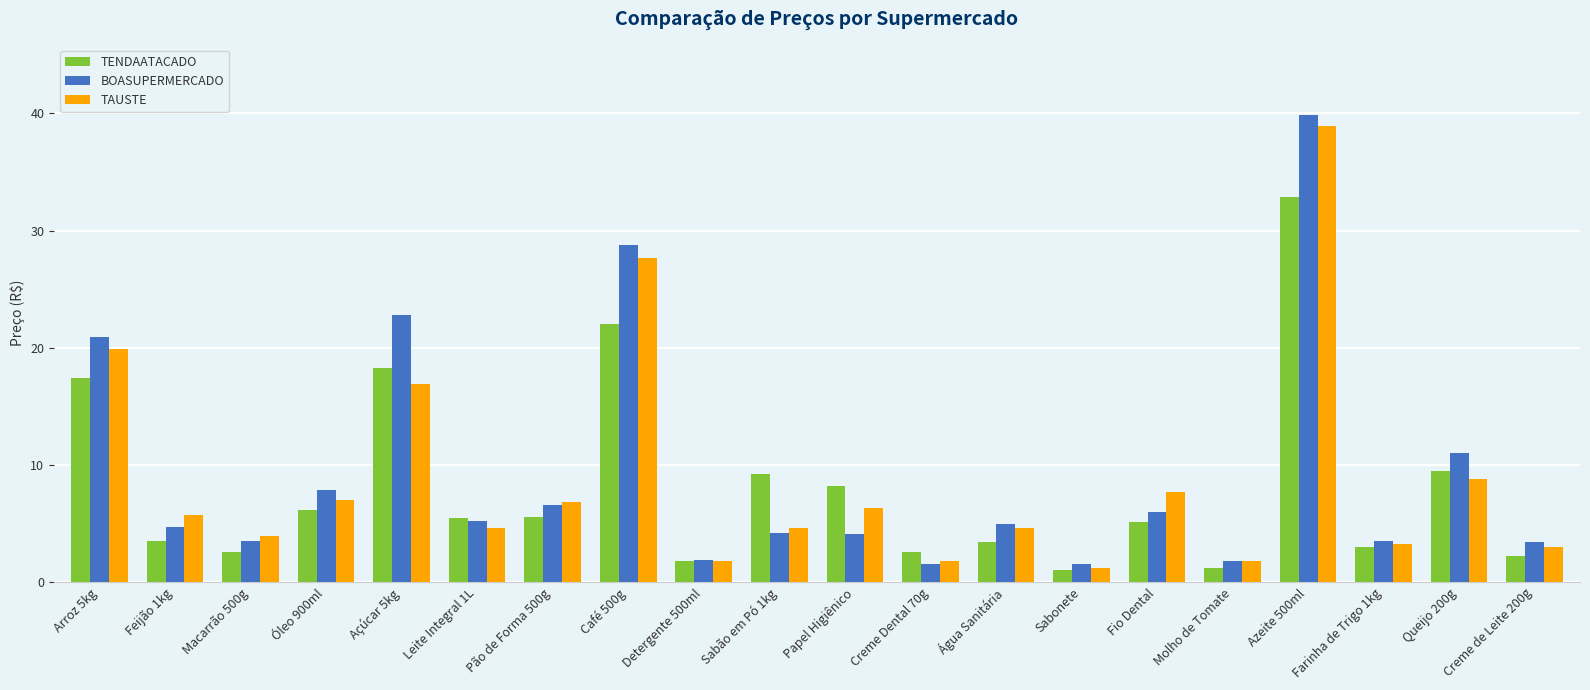

What is the label of the 7th bar from the right?

Sabonete